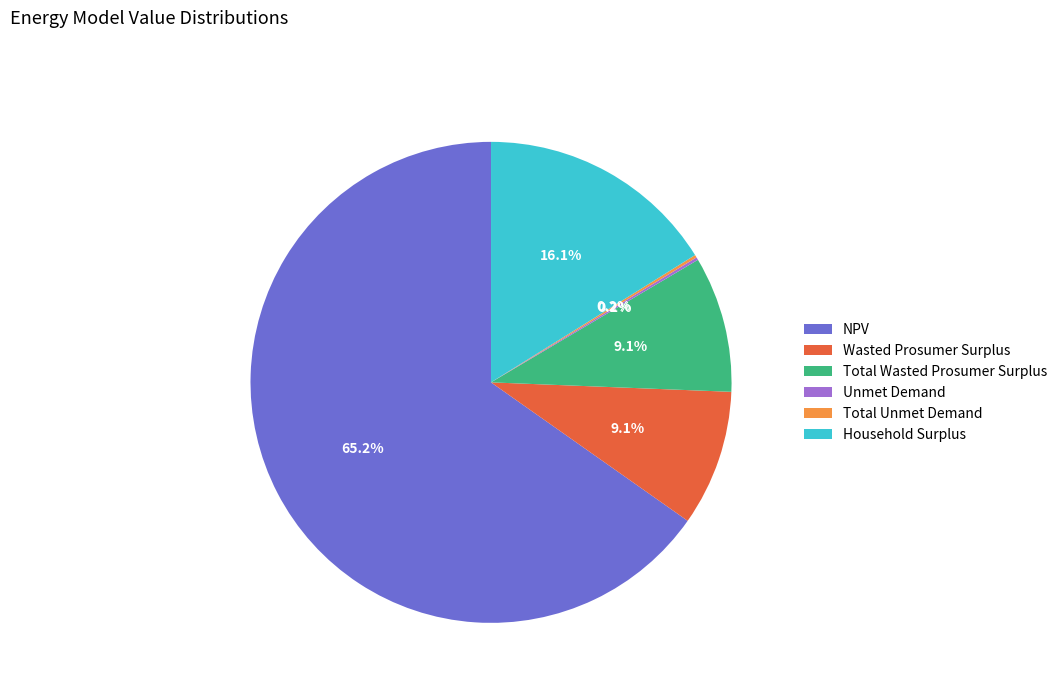

Is it true that NPV is 71% of the pie?

False